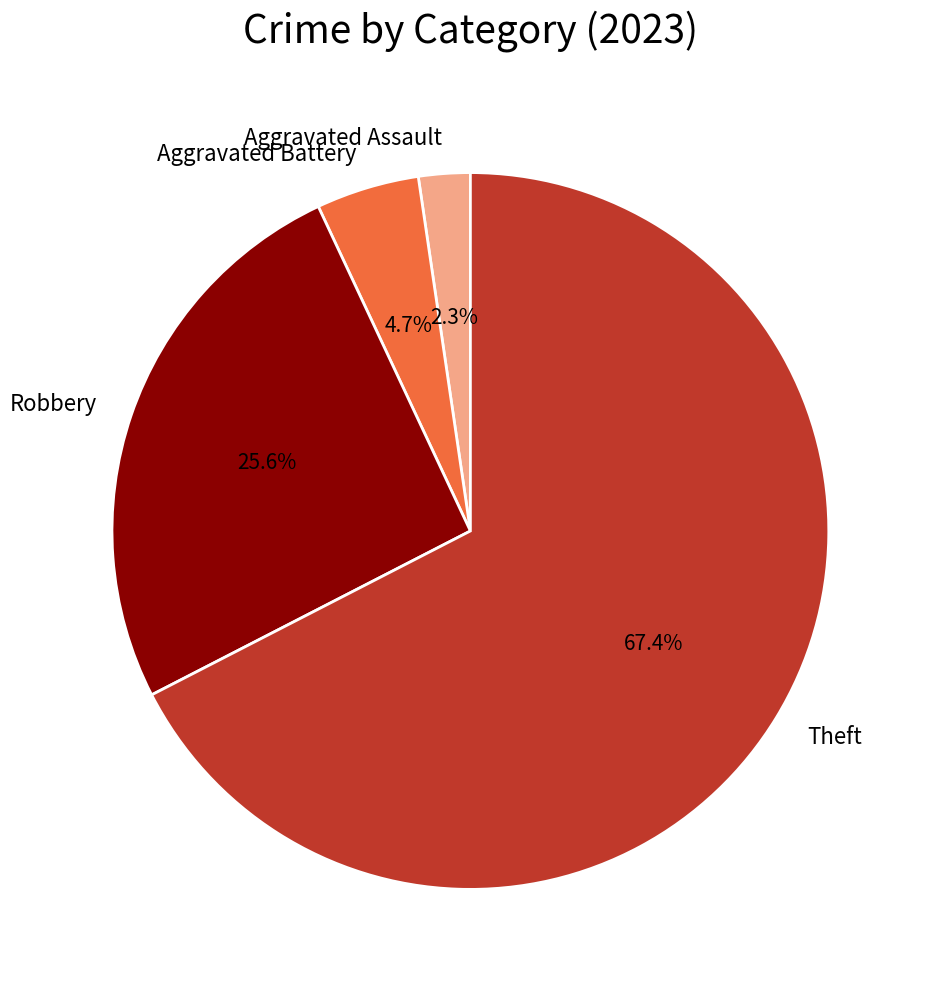

To the nearest percent, what portion does Aggravated Battery represent?

5%